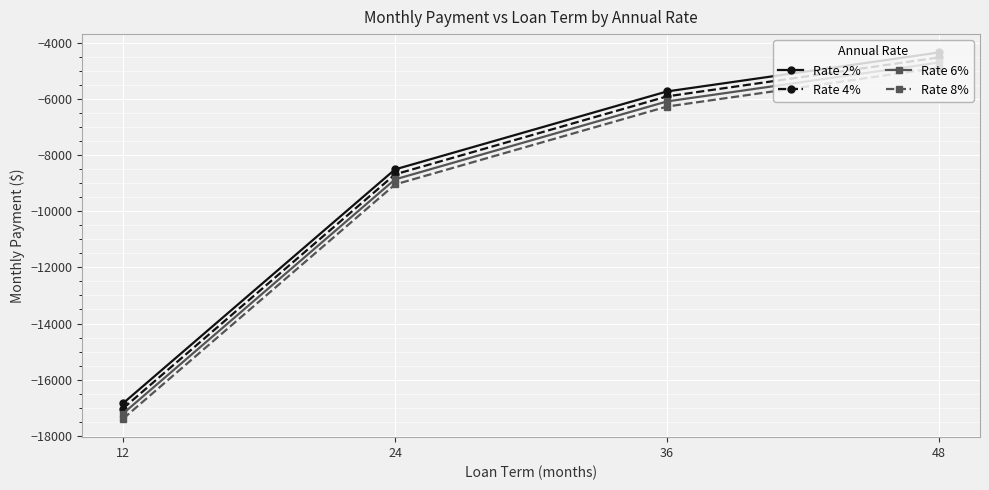

Read the Rate 4% value at 36.

-5904.8